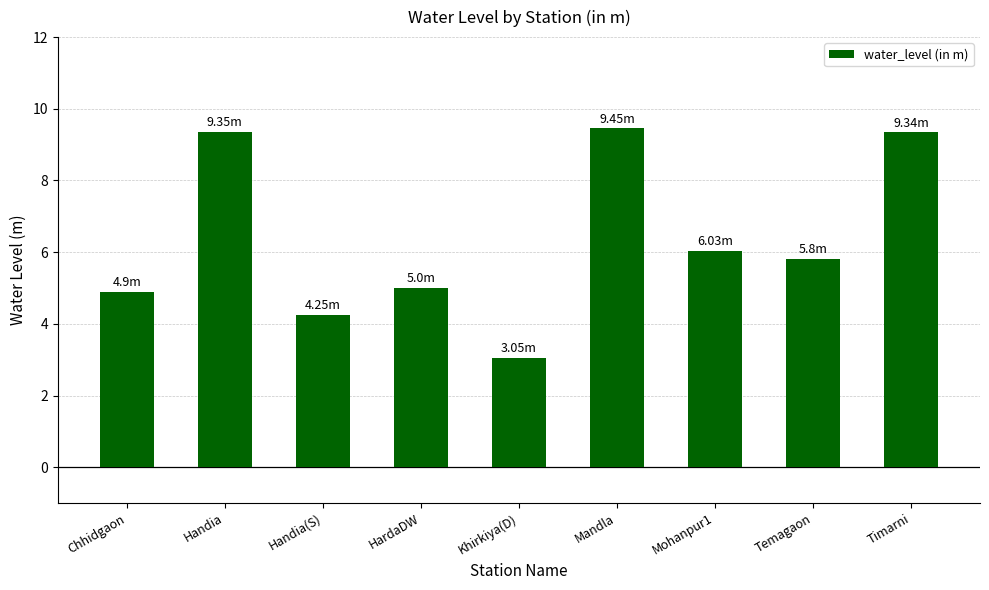

Are the bars horizontal?

No